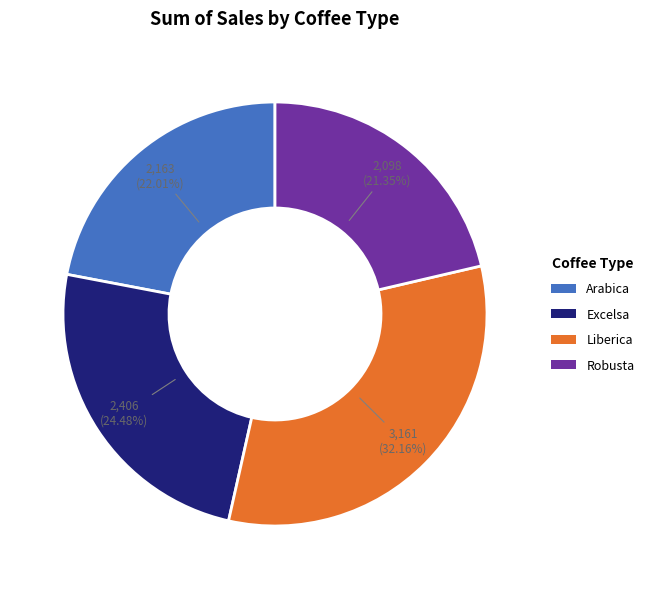

Which slice is the largest?

Liberica